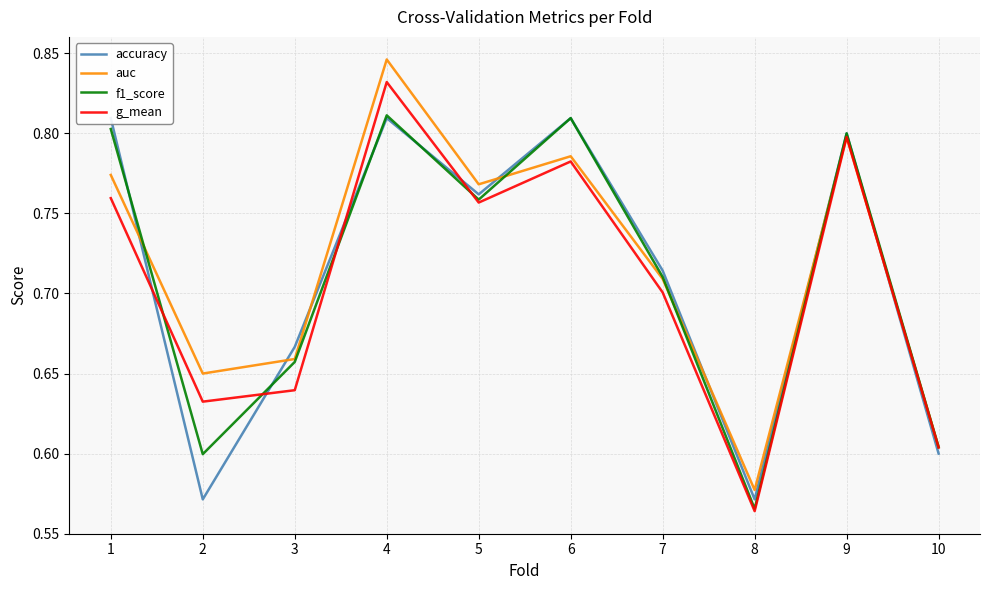

True or false: auc has more than 1 points higher than both neighbors.

True